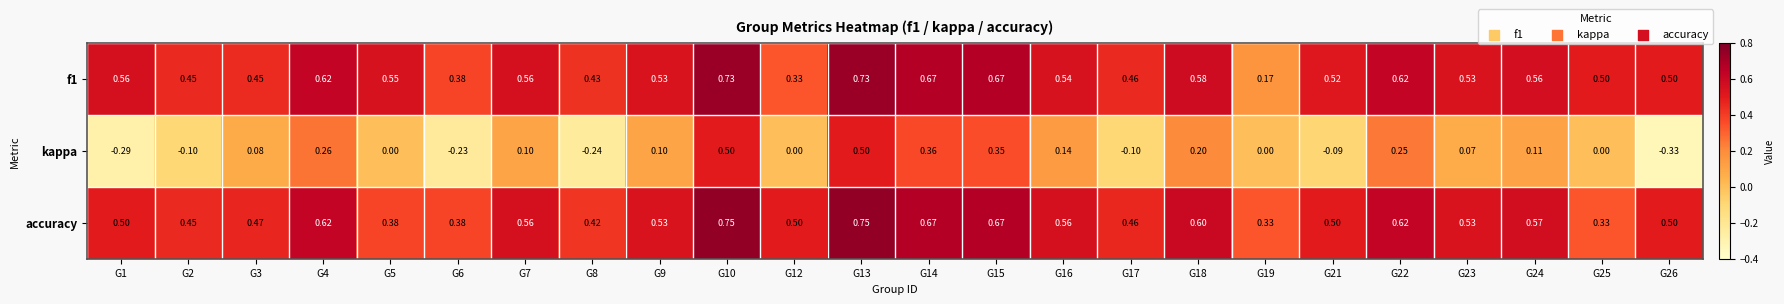

Which series has the largest total across all categories?

accuracy